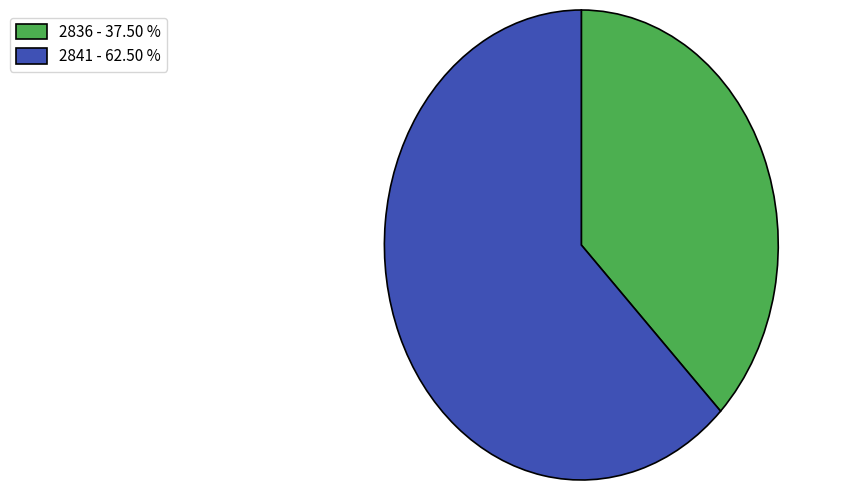

How many slices are in this pie chart?

2